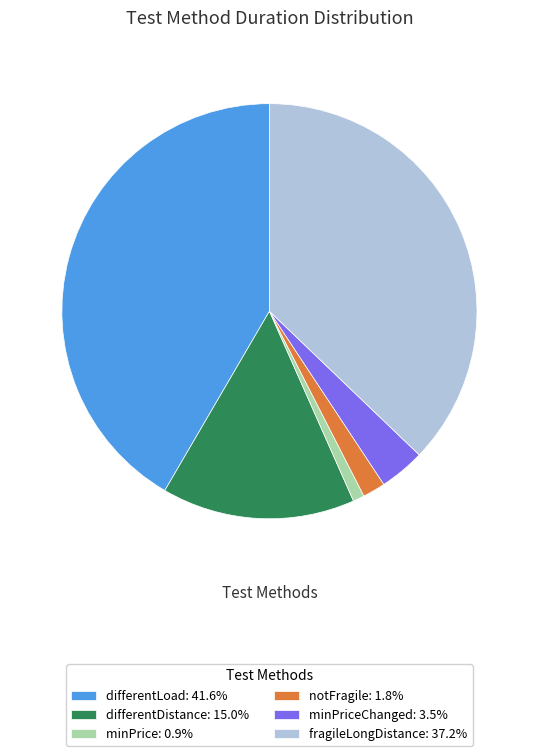

What is the ratio of the value at fragileLongDistance: 37.2% to the value at notFragile: 1.8%?

21.0